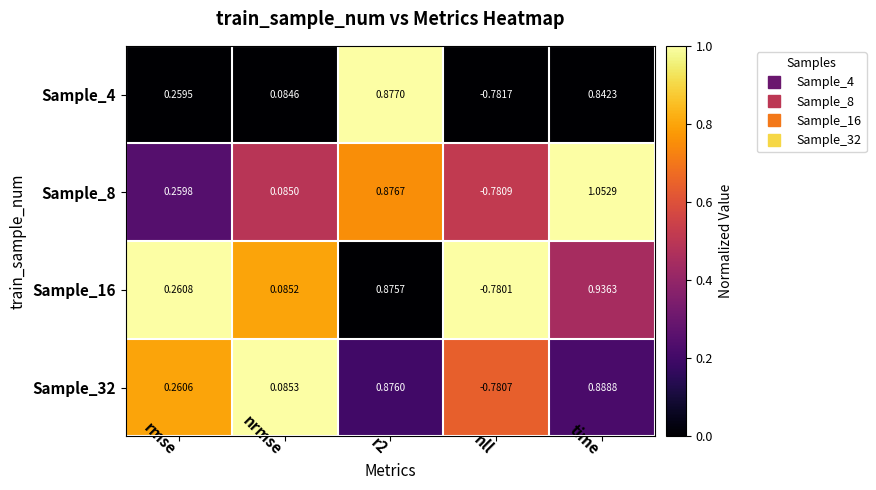

At which category is the sum across all series the highest?

time